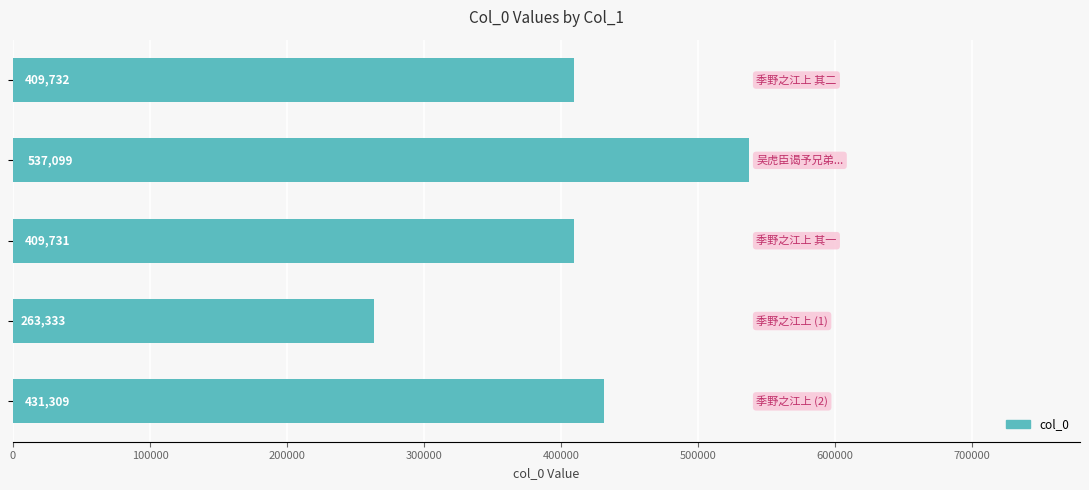

What is the sum of all values?

2051204